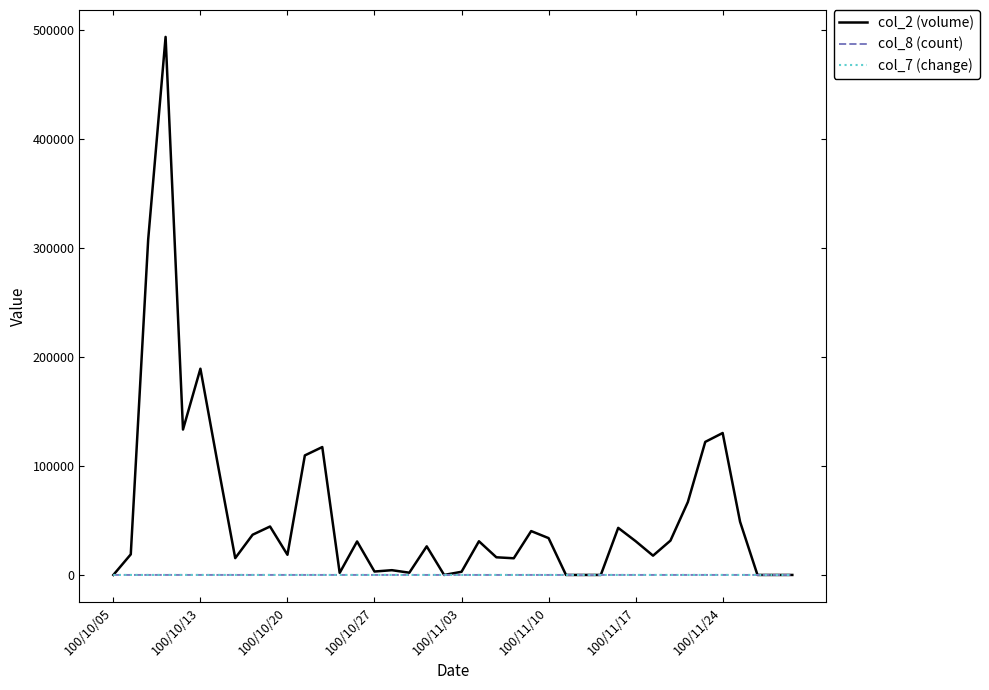

What is the sum of all col_7 (change) values?

-0.1